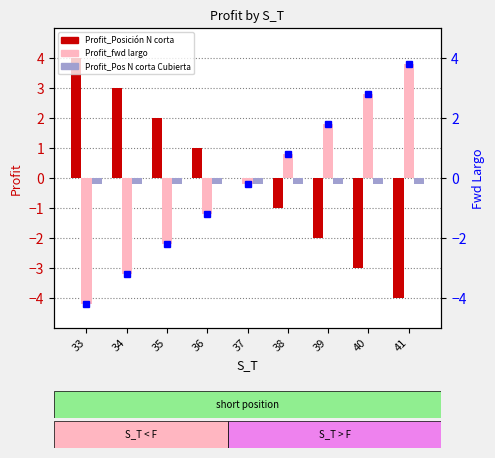

Between 40 and 39, which is larger?

39